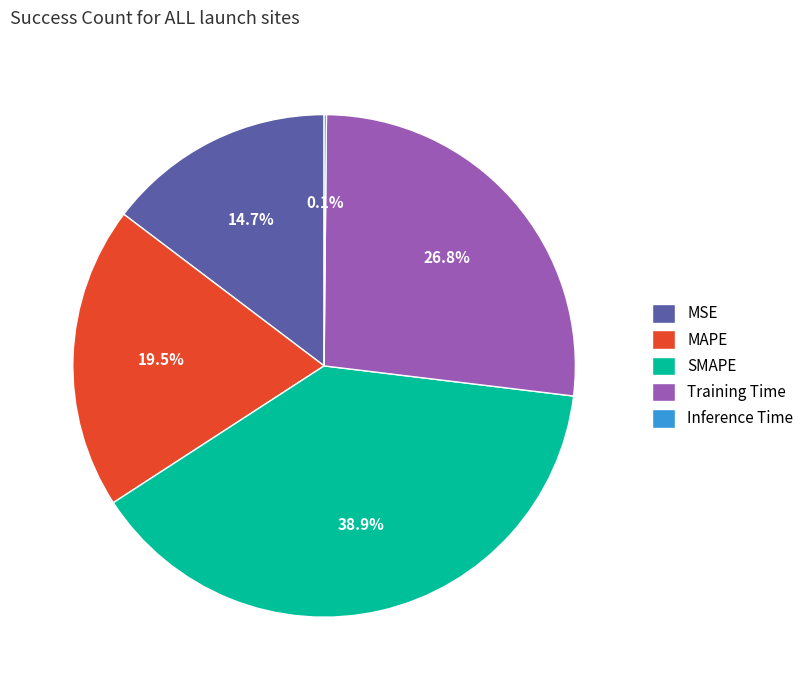

Which slice is the largest?

SMAPE